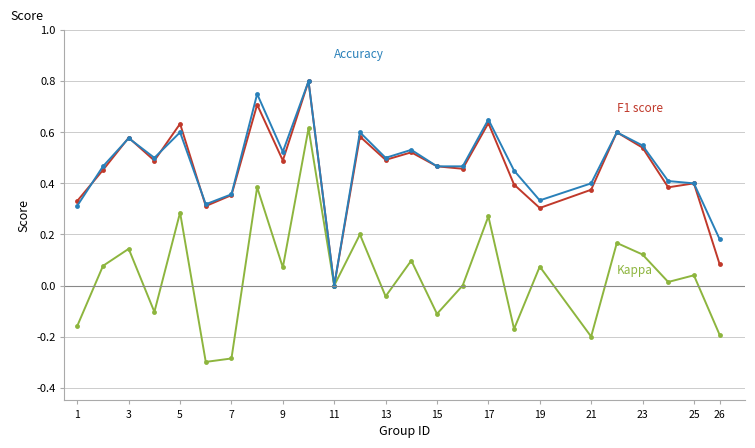

What is the minimum value shown in the chart?

-0.3